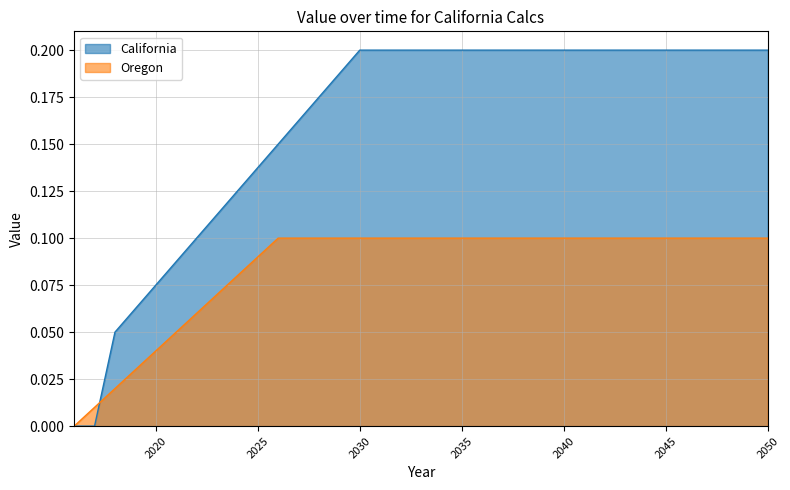

Reading left to right, transcribe all the data shown in this chart.

California: 0.0	0.0	0.1	0.1	0.1	0.1	0.1	0.1	0.1	0.1	0.1	0.2	0.2	0.2	0.2	0.2	0.2	0.2	0.2	0.2	0.2	0.2	0.2	0.2	0.2	0.2	0.2	0.2	0.2	0.2	0.2	0.2	0.2	0.2	0.2
Oregon: 0.0	0.0	0.0	0.0	0.0	0.1	0.1	0.1	0.1	0.1	0.1	0.1	0.1	0.1	0.1	0.1	0.1	0.1	0.1	0.1	0.1	0.1	0.1	0.1	0.1	0.1	0.1	0.1	0.1	0.1	0.1	0.1	0.1	0.1	0.1